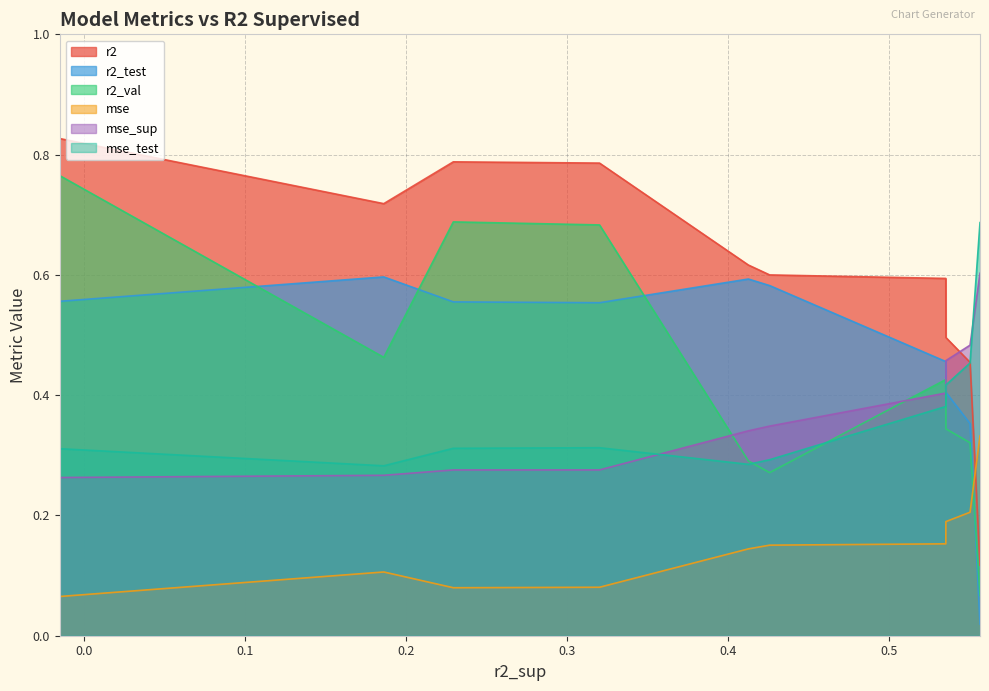

Which series has the largest range (max minus min)?

r2